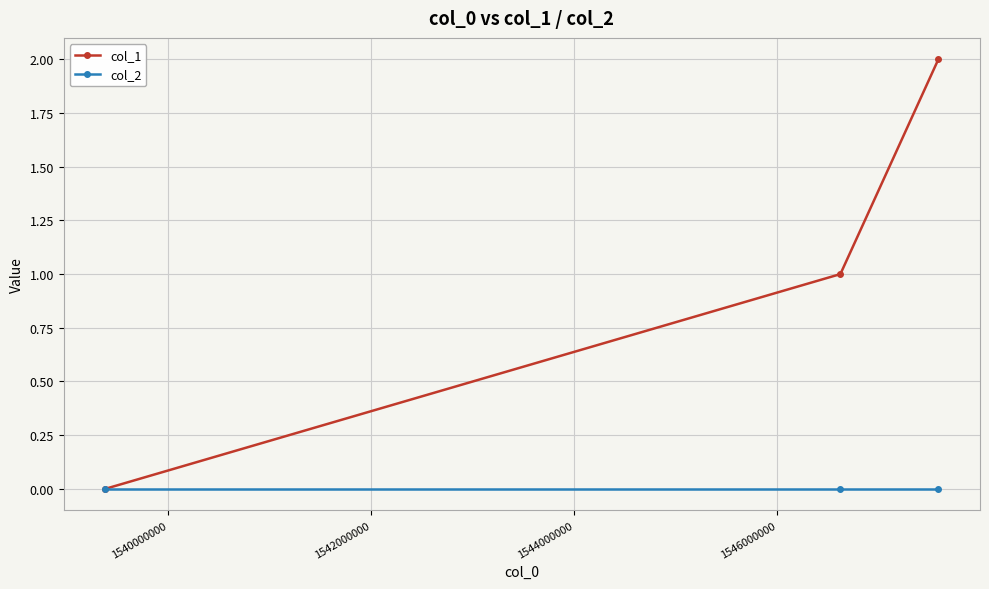

Which series has the largest total across all categories?

col_1